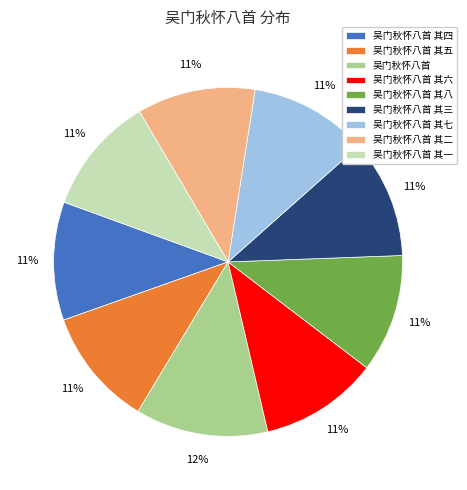

The 吴门秋怀八首 其七 slice represents 4% of the pie. True or false?

False